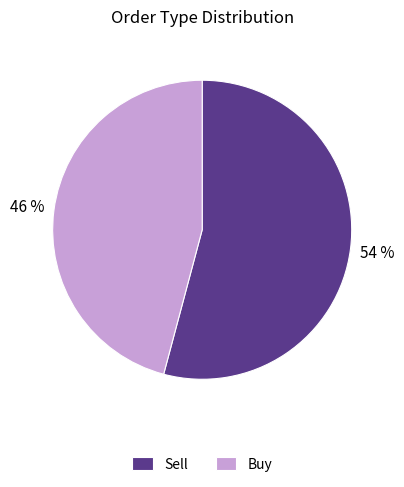

True or false: Buy accounts for 33% of the total.

False